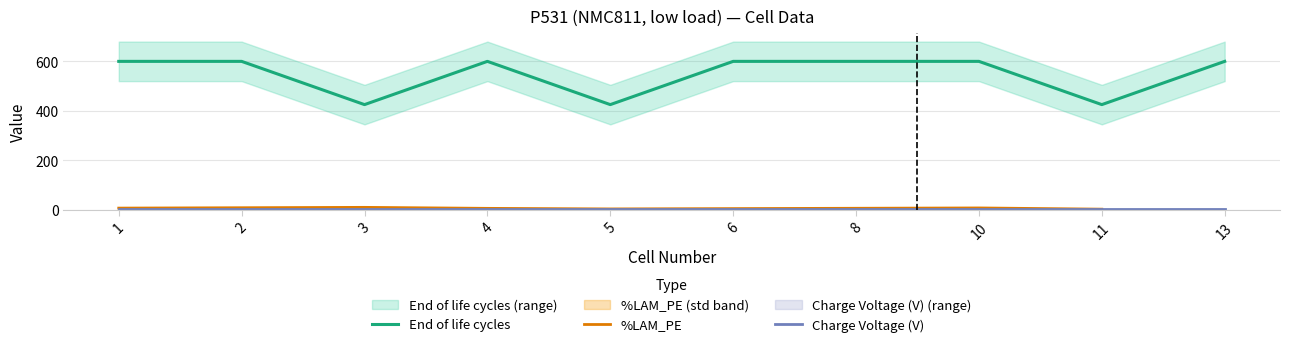

Reading left to right, transcribe all the data shown in this chart.

600	600	425	600	425	600	600	600	425	600